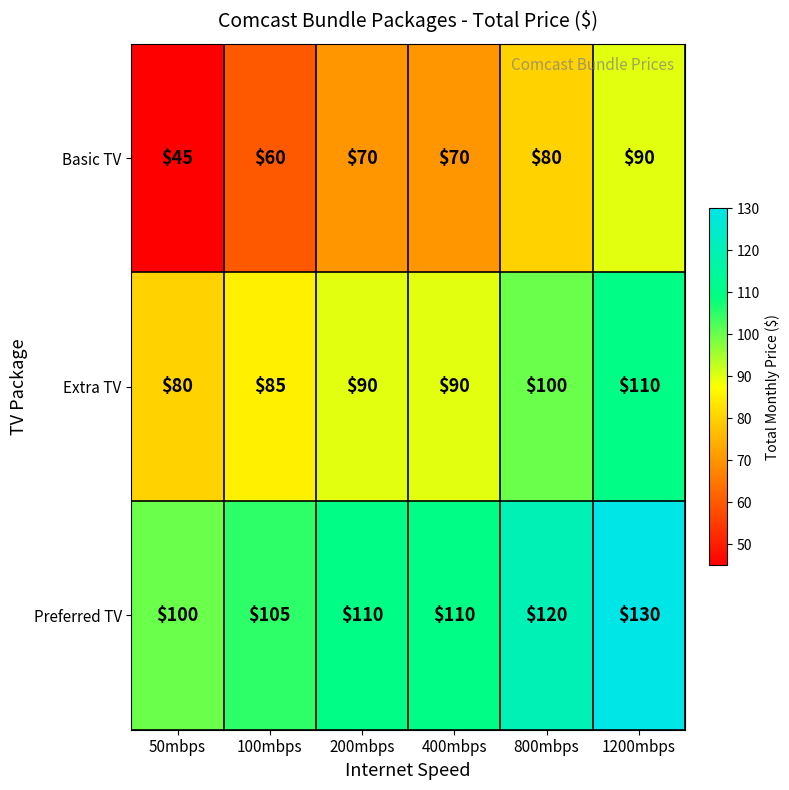

At 50mbps, list the series in order from smallest to largest.

Basic TV, Extra TV, Preferred TV